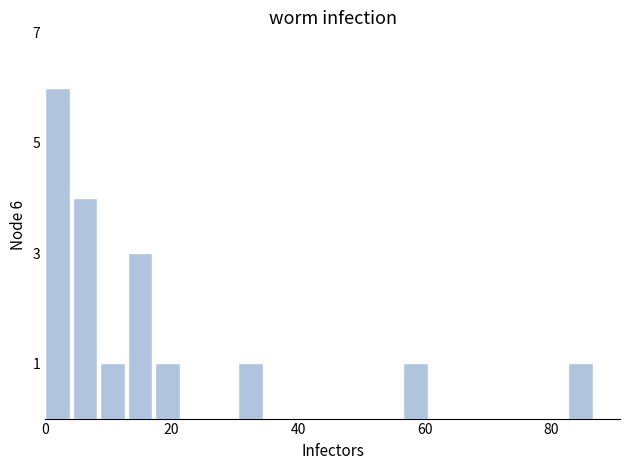

Read against the x-axis, roughly where is the centre of the tallest bar?

2